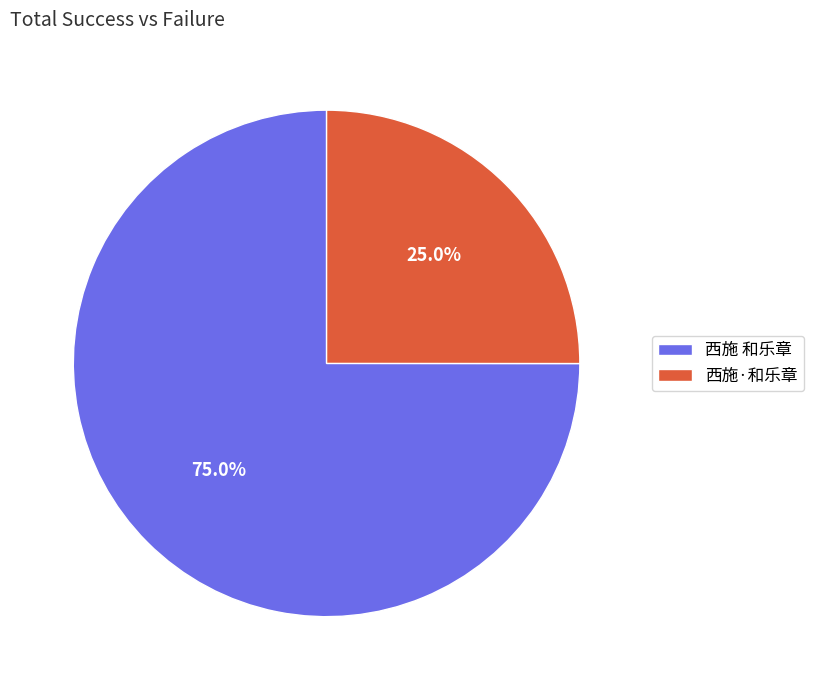

To the nearest percent, what percentage of the pie is 西施 和乐章?

75%